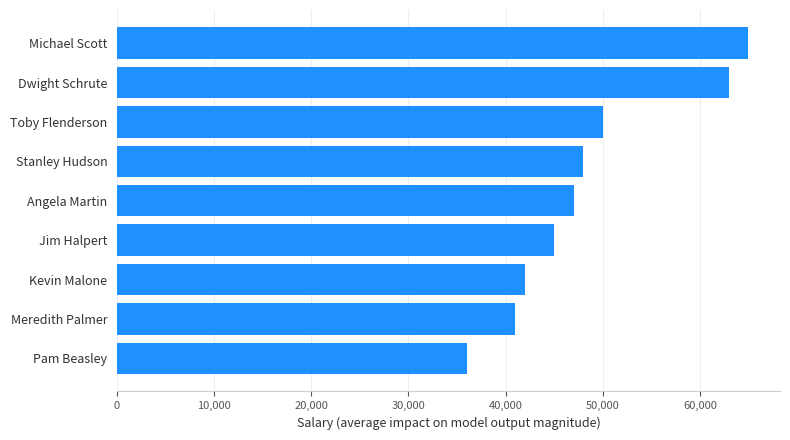

What is the minimum value shown in the chart?

36000